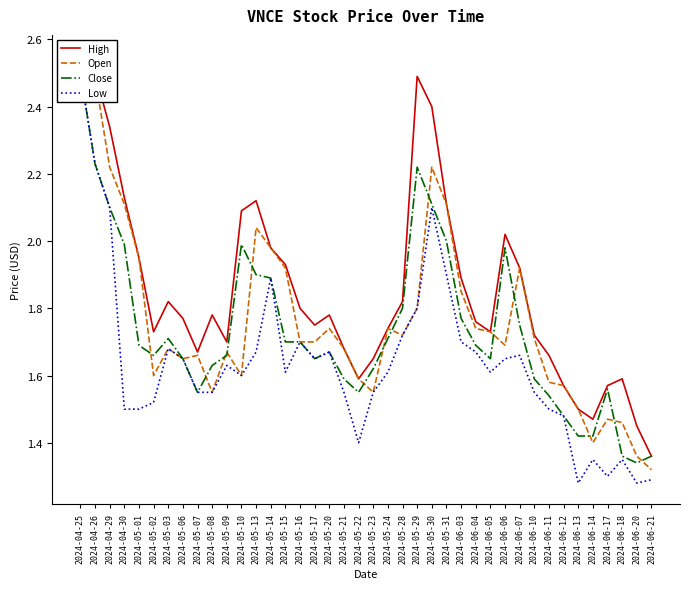

Is it true that Close equals 3.7 at 2024-04-26?

False